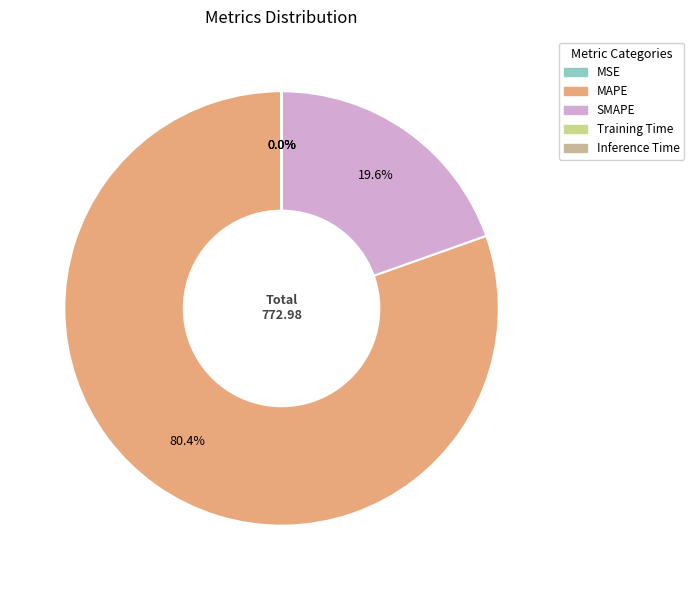

Rank the categories by value from highest to lowest.

MAPE, SMAPE, MSE, Training Time, Inference Time